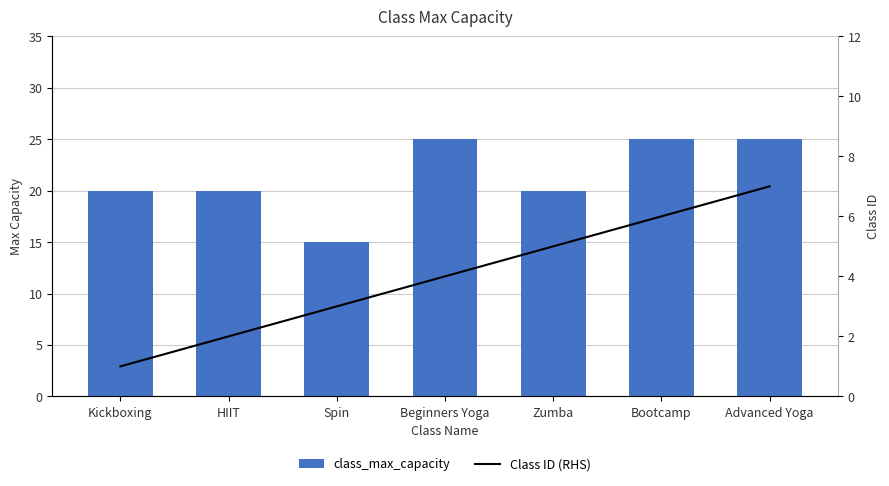

Is the value of Class ID (RHS) at Advanced Yoga greater than the value of class_max_capacity at Advanced Yoga?

No